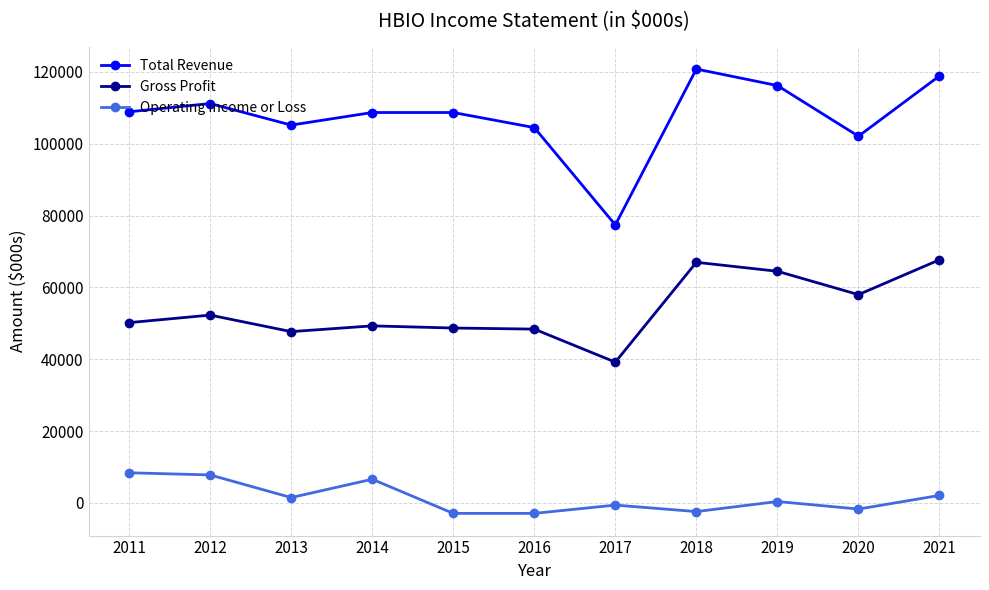

Which series has the widest spread of values?

Total Revenue